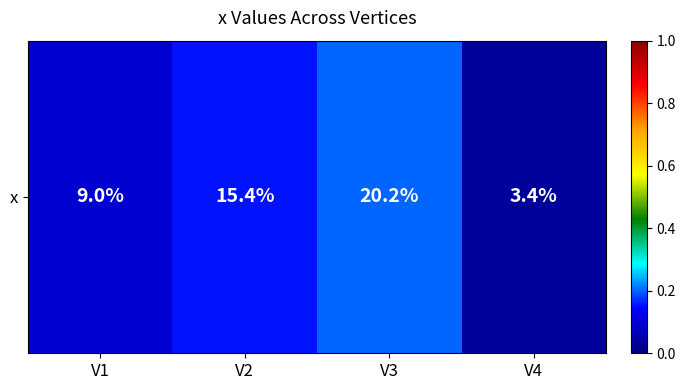

Reading left to right, list all the values displayed in this chart.

0.1	0.2	0.2	0.0